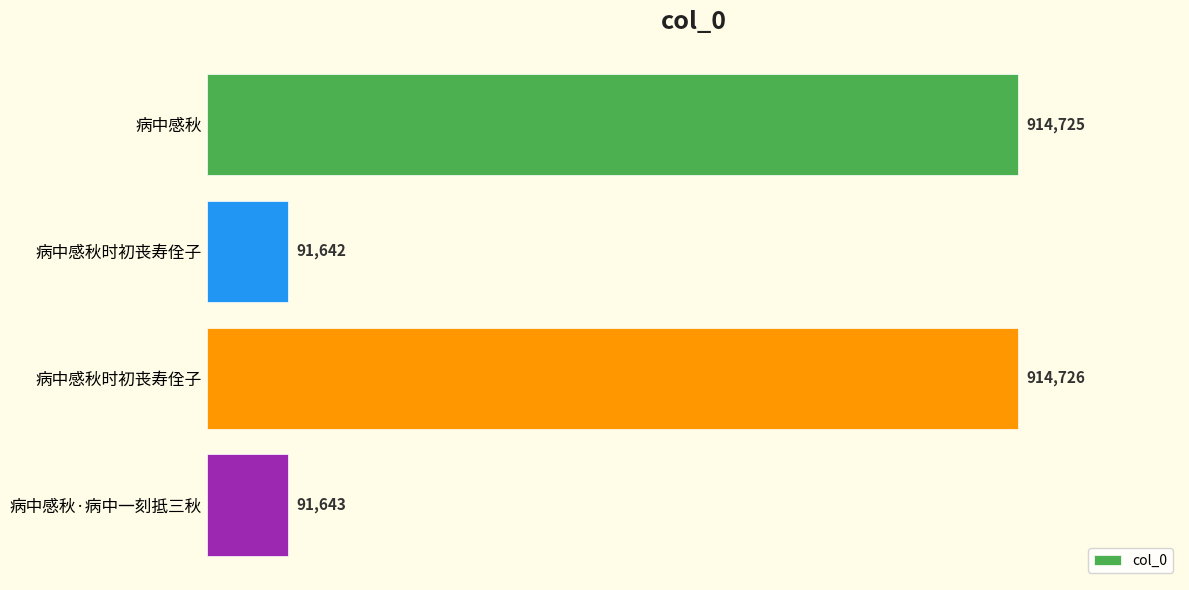

Are the bars grouped side by side (vs. stacked)?

No